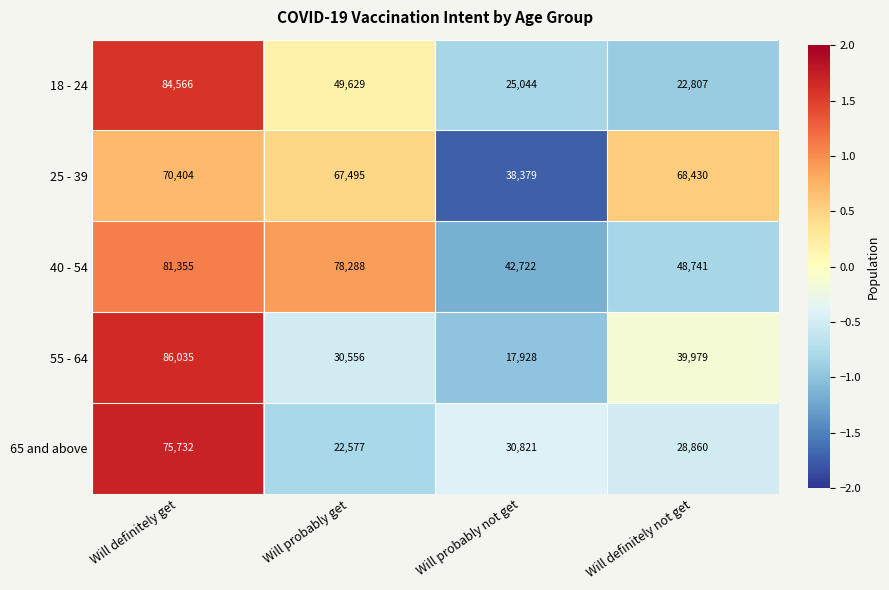

Reading left to right, list all the values displayed in this chart.

18 - 24: Will definitely get=84566	Will probably get=49629	Will probably not get=25044	Will definitely not get=22807
25 - 39: Will definitely get=70404	Will probably get=67495	Will probably not get=38379	Will definitely not get=68430
40 - 54: Will definitely get=81355	Will probably get=78288	Will probably not get=42722	Will definitely not get=48741
55 - 64: Will definitely get=86035	Will probably get=30556	Will probably not get=17928	Will definitely not get=39979
65 and above: Will definitely get=75732	Will probably get=22577	Will probably not get=30821	Will definitely not get=28860